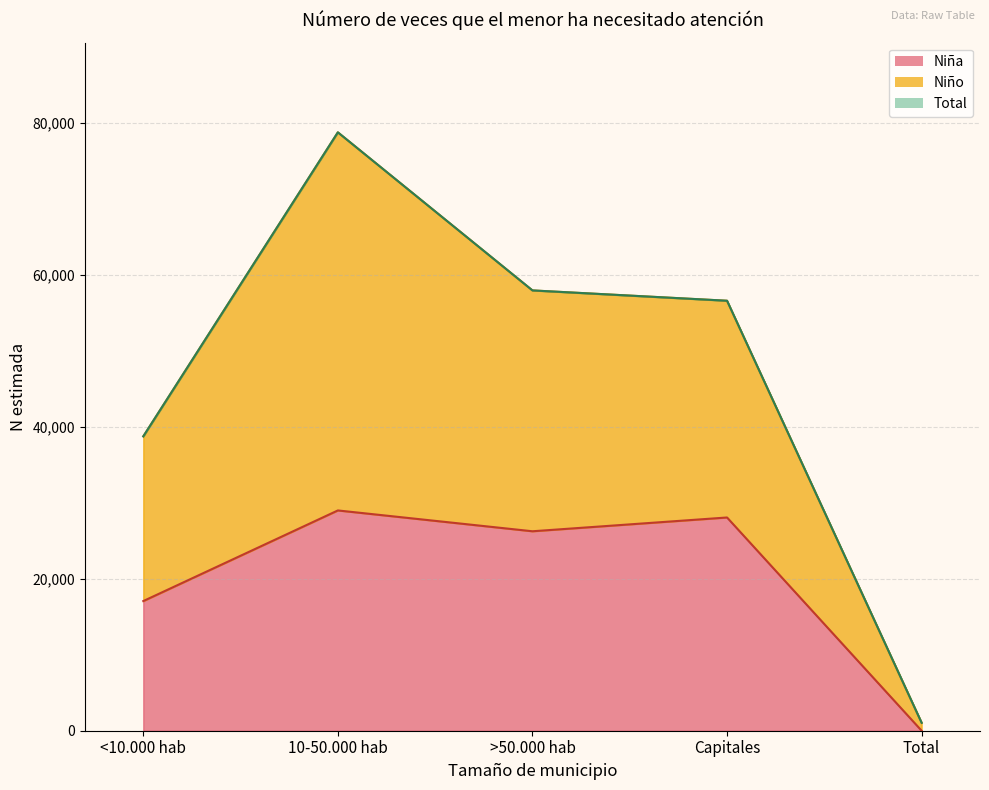

What is the average value of the Niña (n muestra) series?

20063